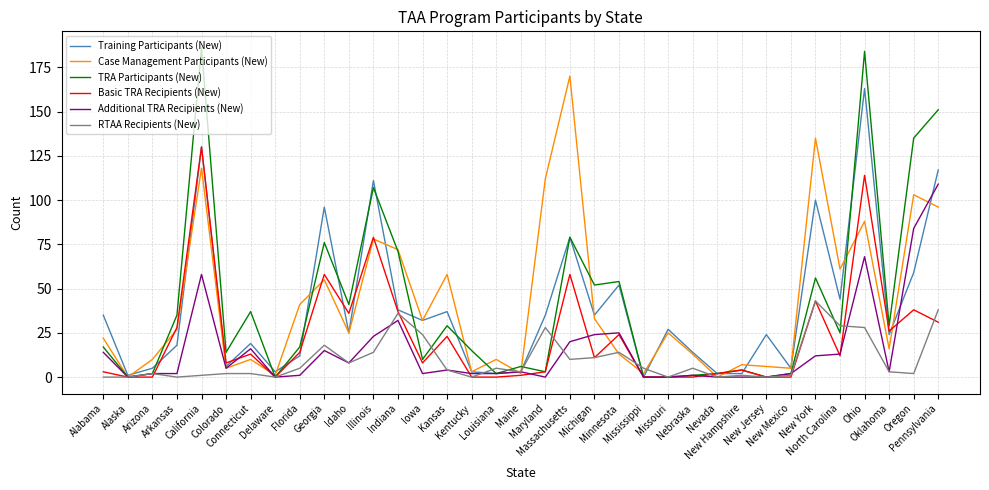

What is the maximum value shown in the chart?

186